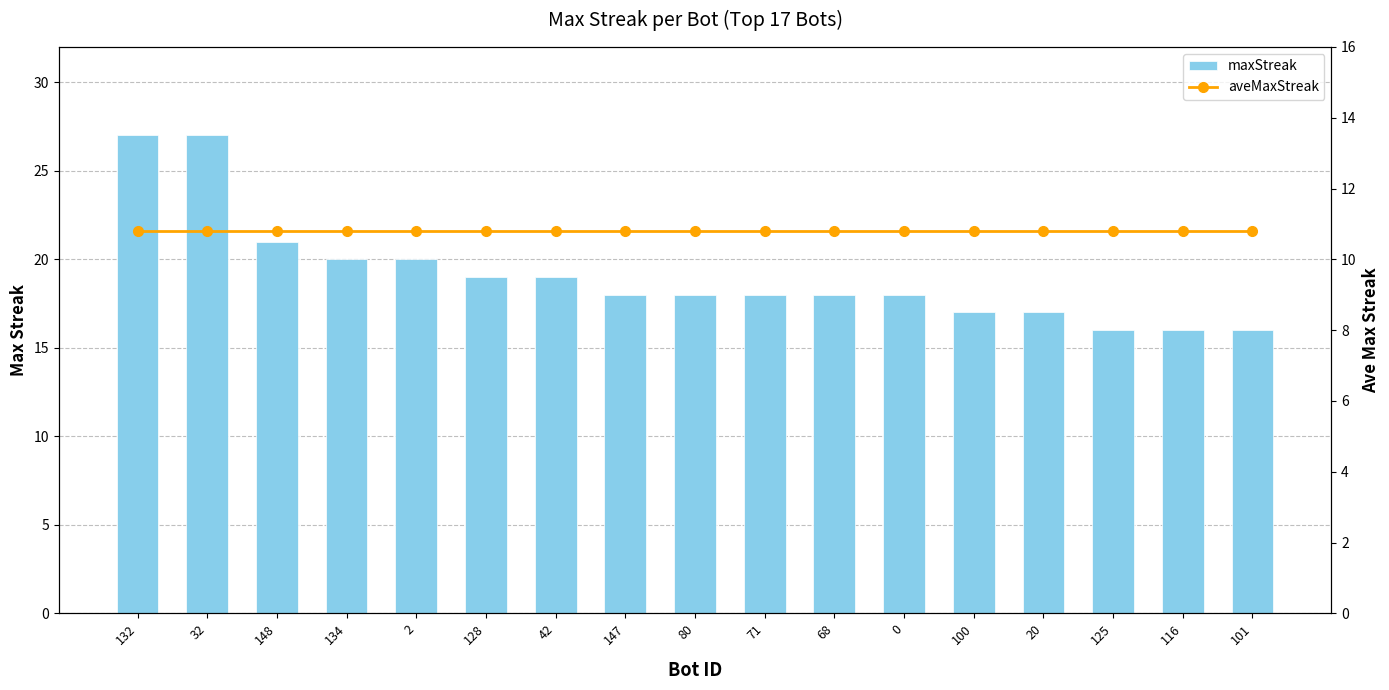

Between 2 and 147, which is larger?

2